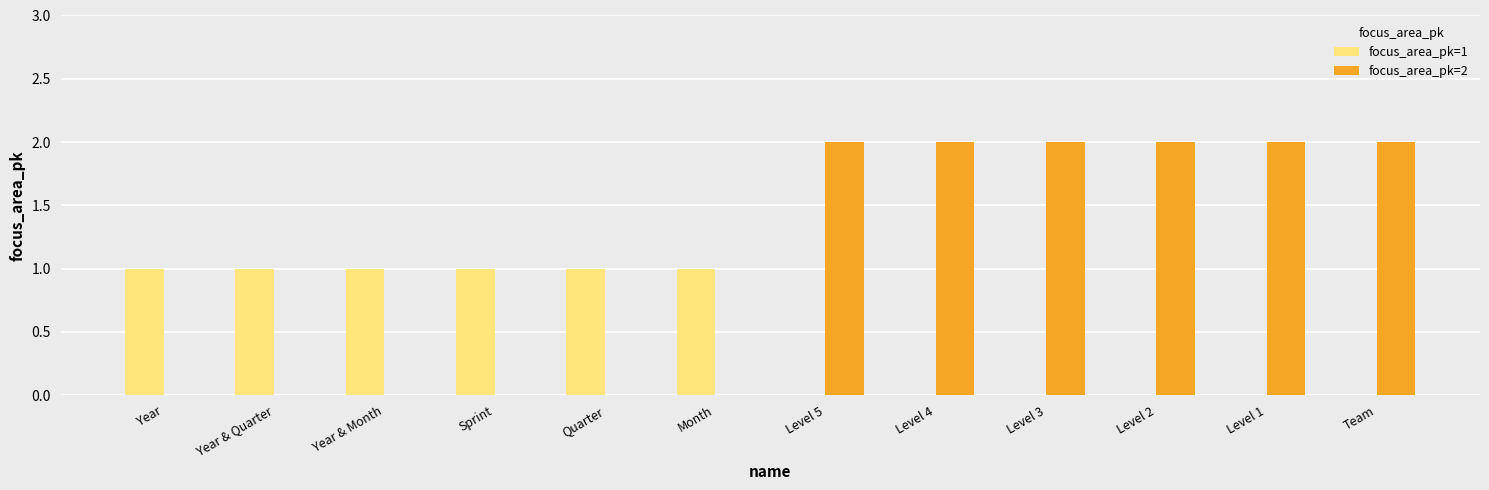

The value of focus_area_pk=2 at Sprint is 0. True or false?

True